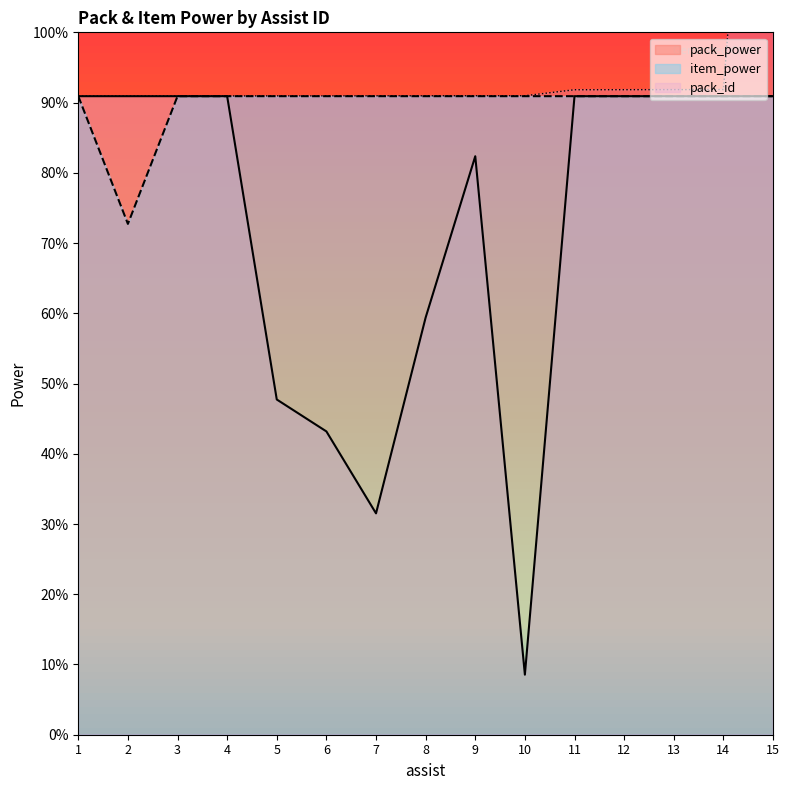

At which category is the sum across all series the highest?

15